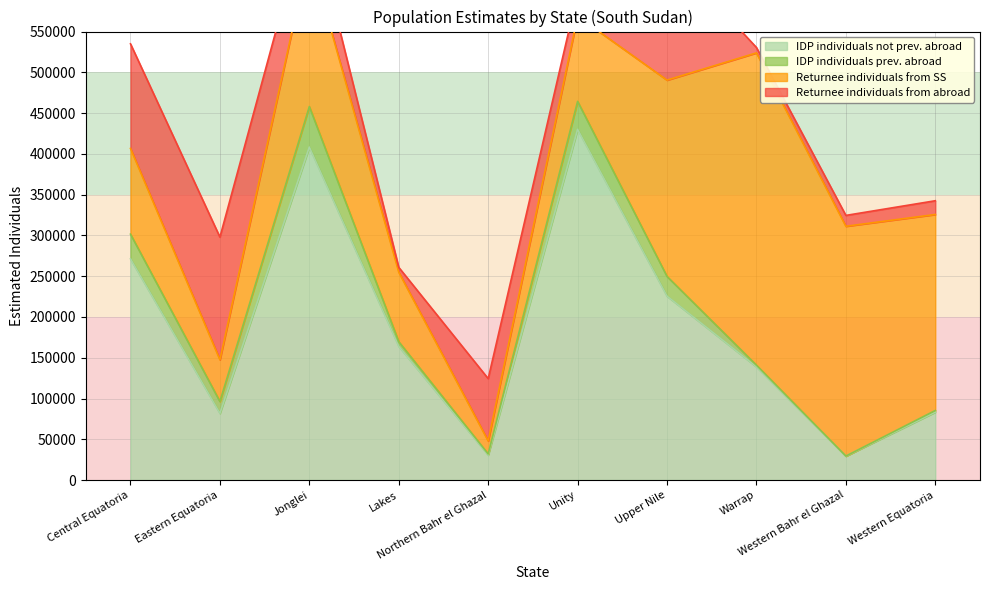

Where is the first local minimum for IDP individuals prev. abroad?

Eastern Equatoria